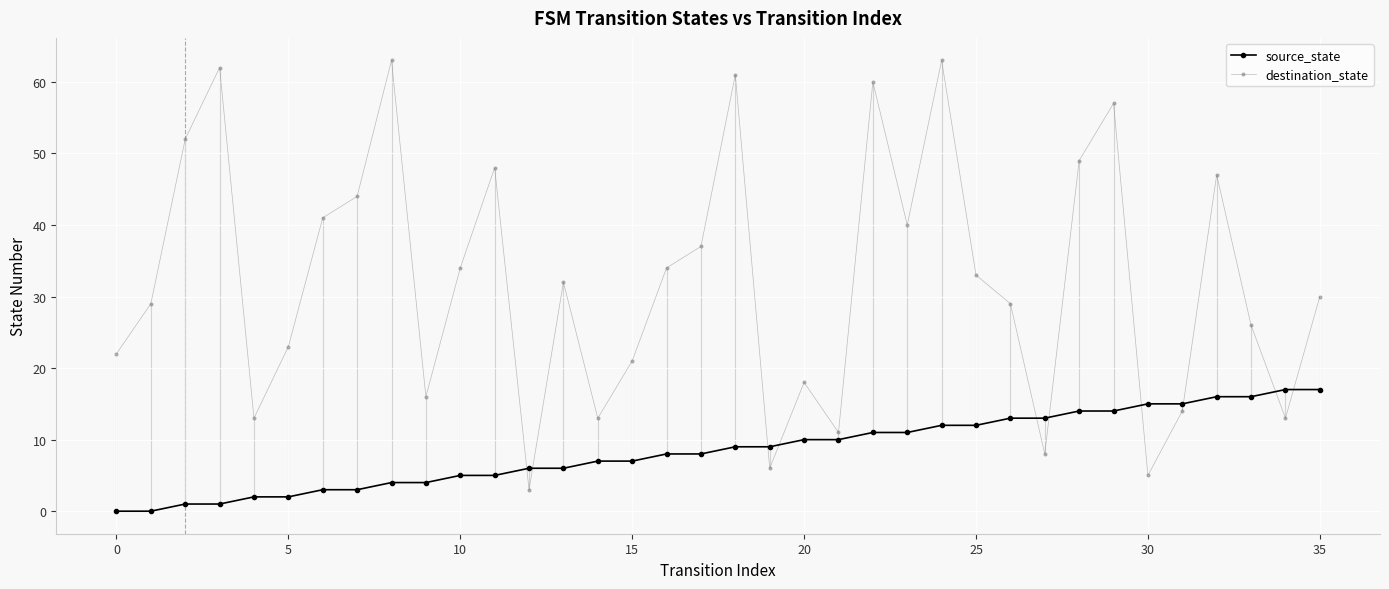

Which series has the largest total across all categories?

destination_state